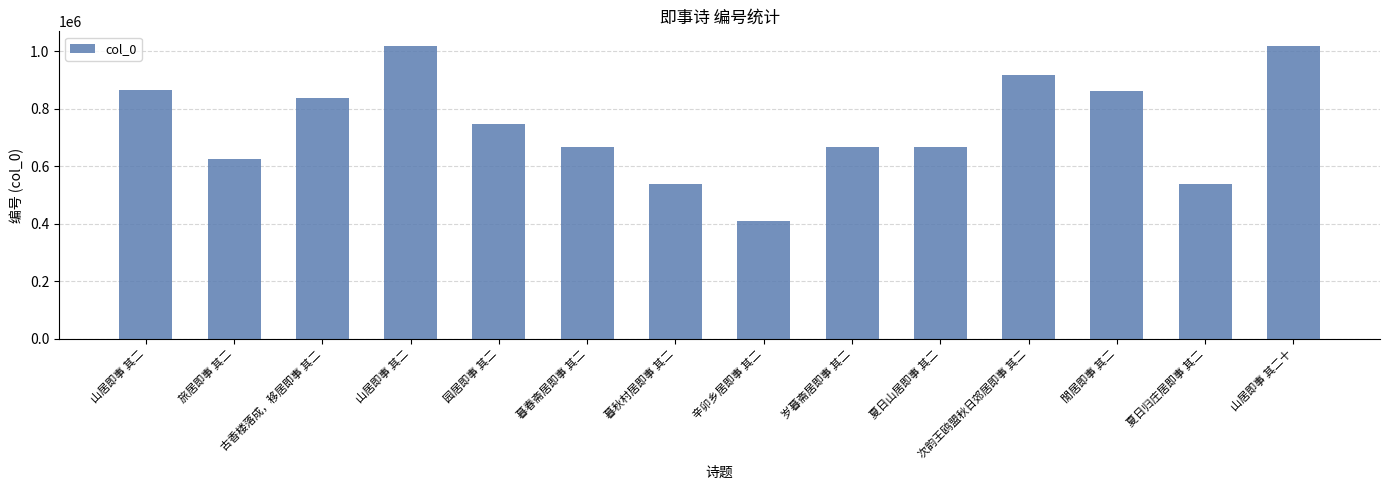

What is the change in value from 暮秋村居即事 其二 to 辛卯乡居即事 其二?

-128764